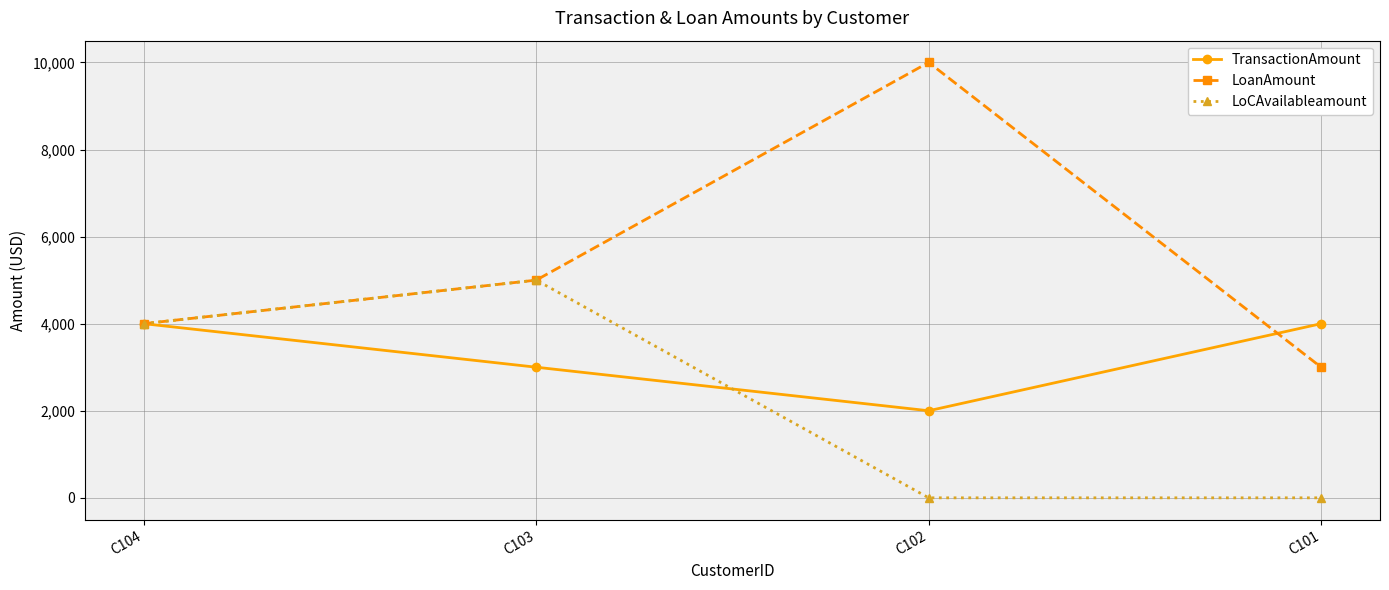

At which label does LoanAmount reach its peak?

C102